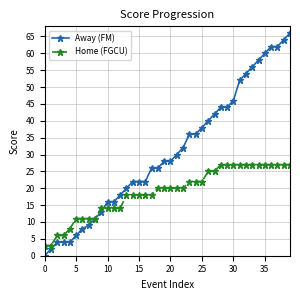

What is the value of the Away (FM) point at the 17th from the left?

22